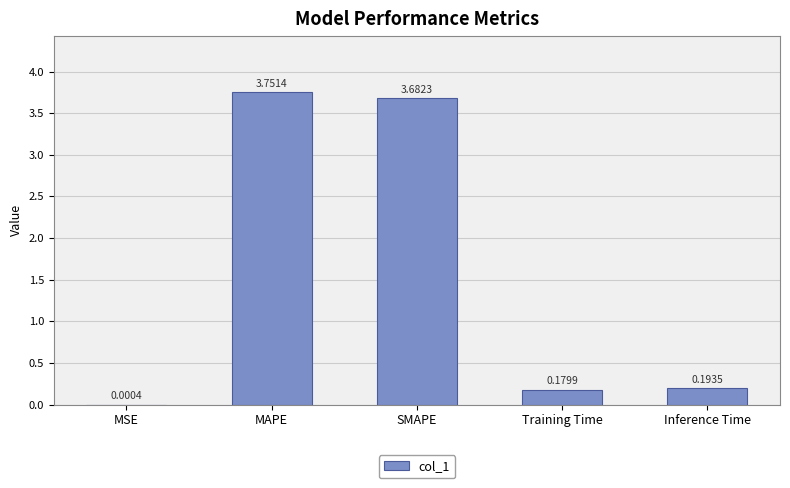

Where is the data nearest to the value 1?

Inference Time